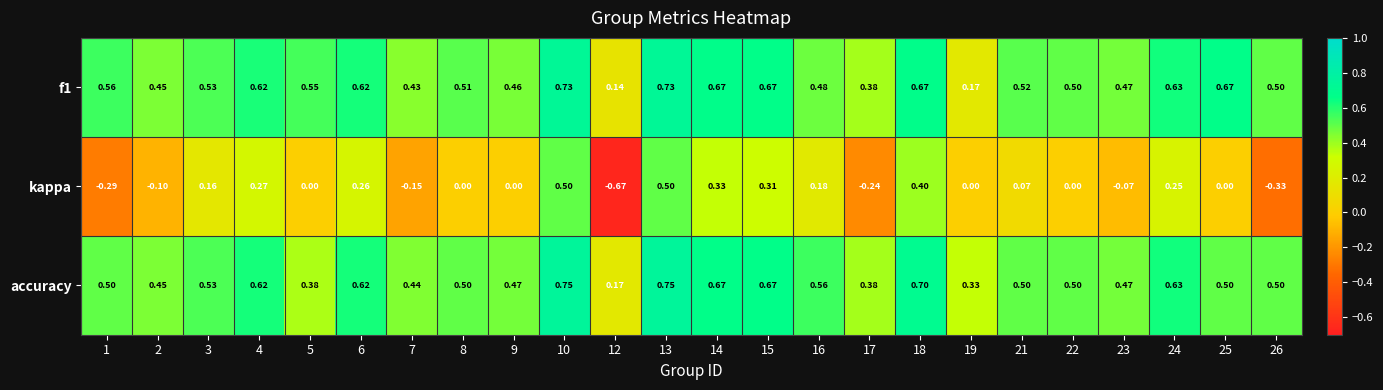

Is the value of accuracy at 4 greater than the value of kappa at 2?

Yes